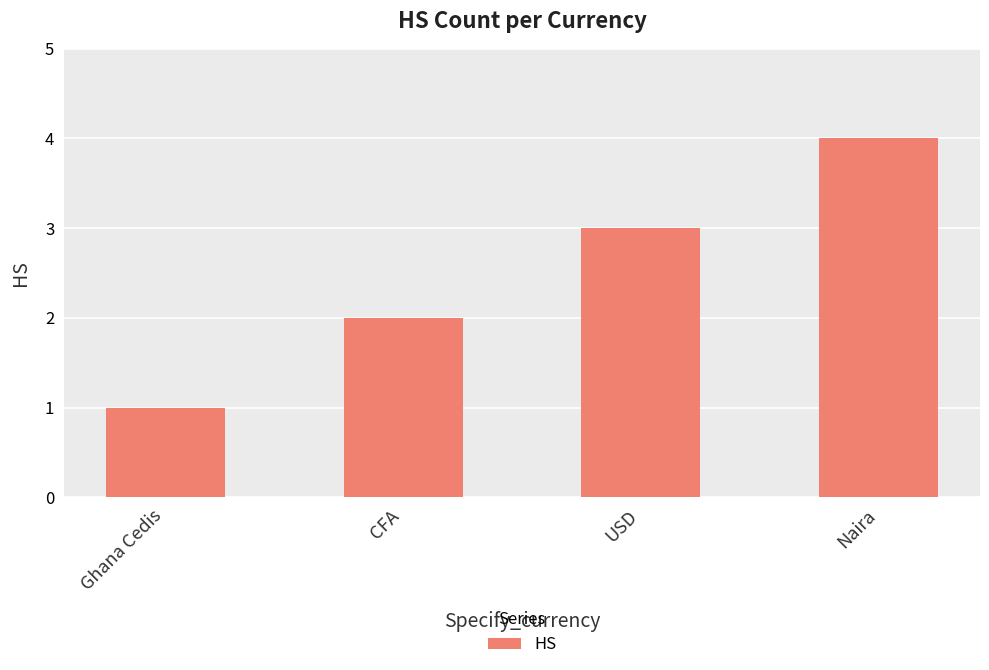

Rank the categories by value from lowest to highest.

Ghana Cedis, CFA, USD, Naira